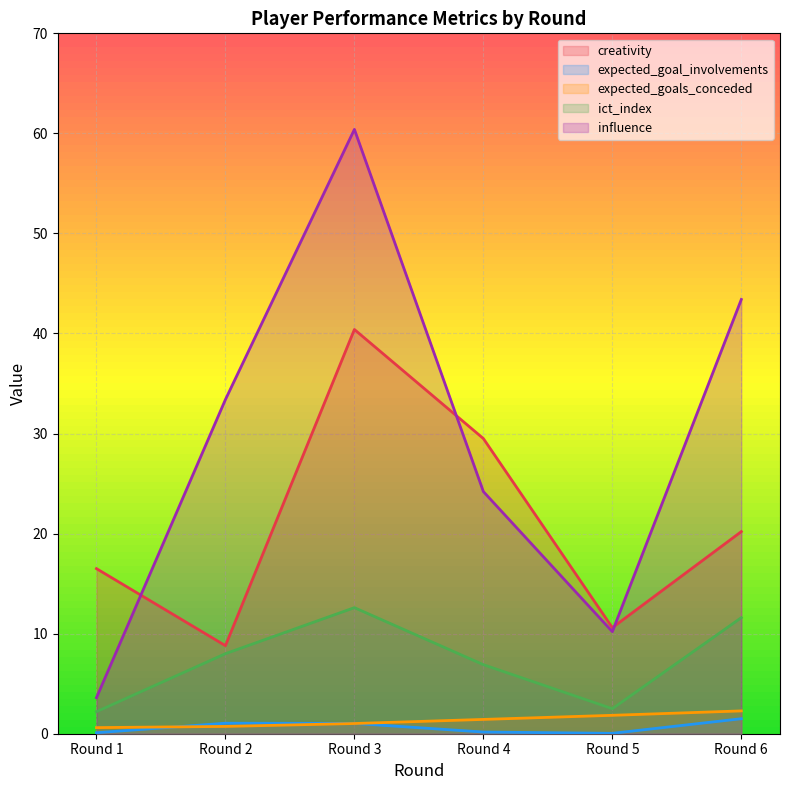

What is the difference between the maximum and minimum values in the ict_index series?

10.4